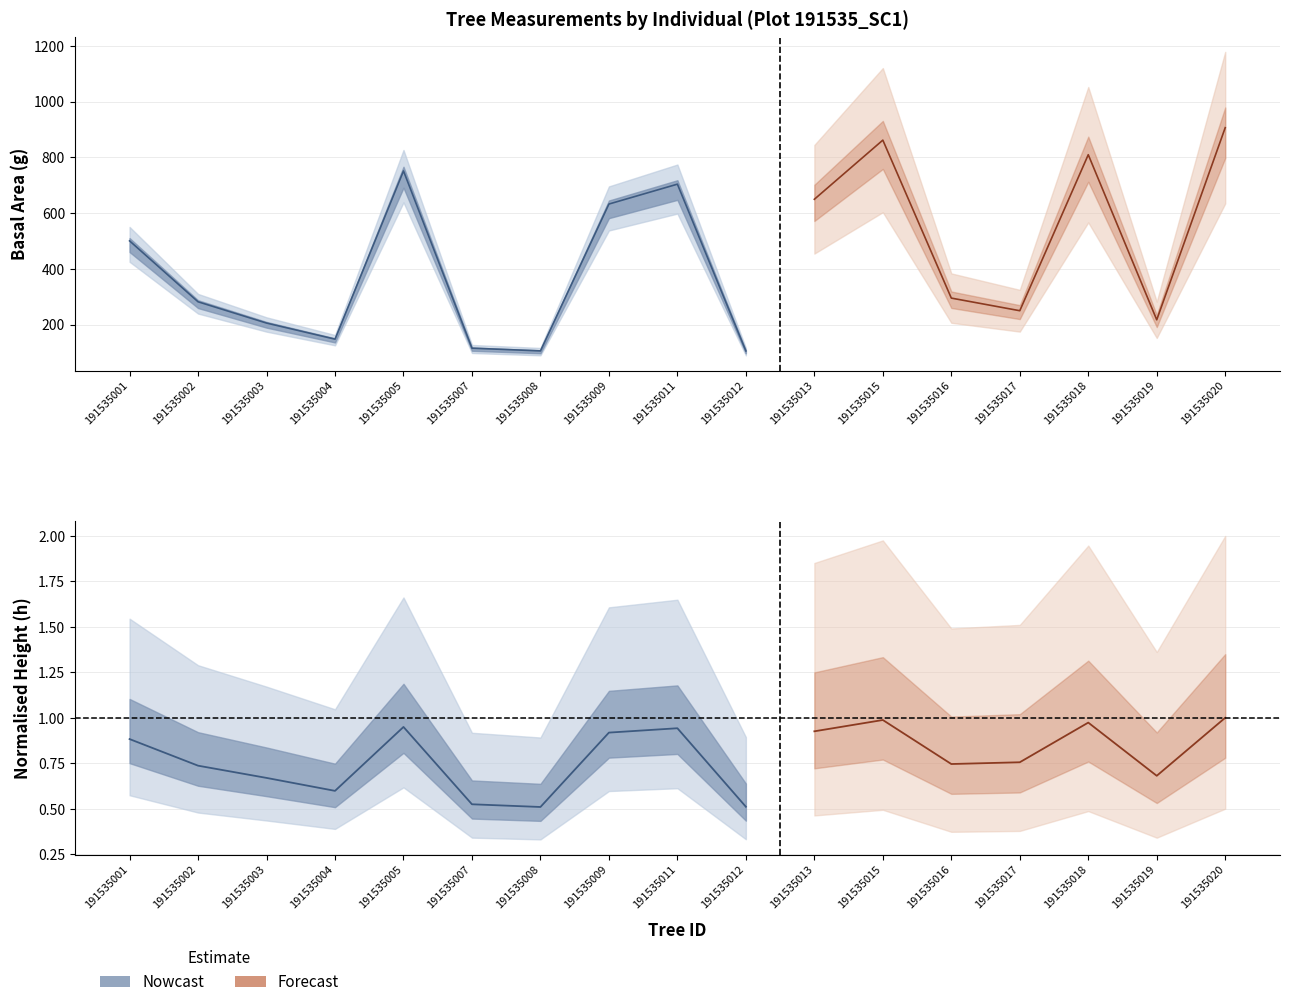

What is the greatest value displayed?

906.4